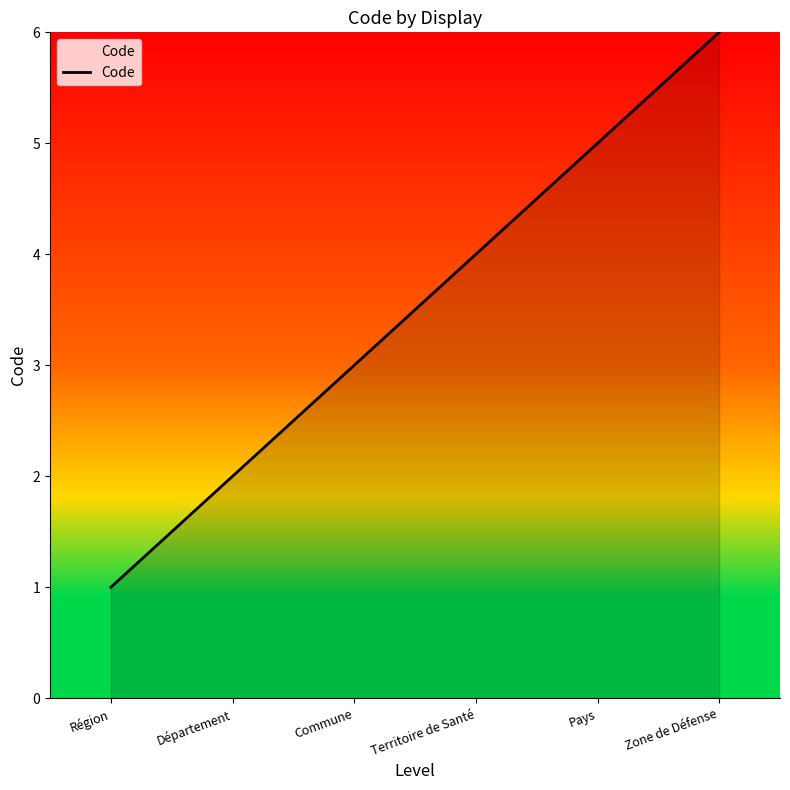

Reading left to right, what are all the values shown in this chart?

1	2	3	4	5	6